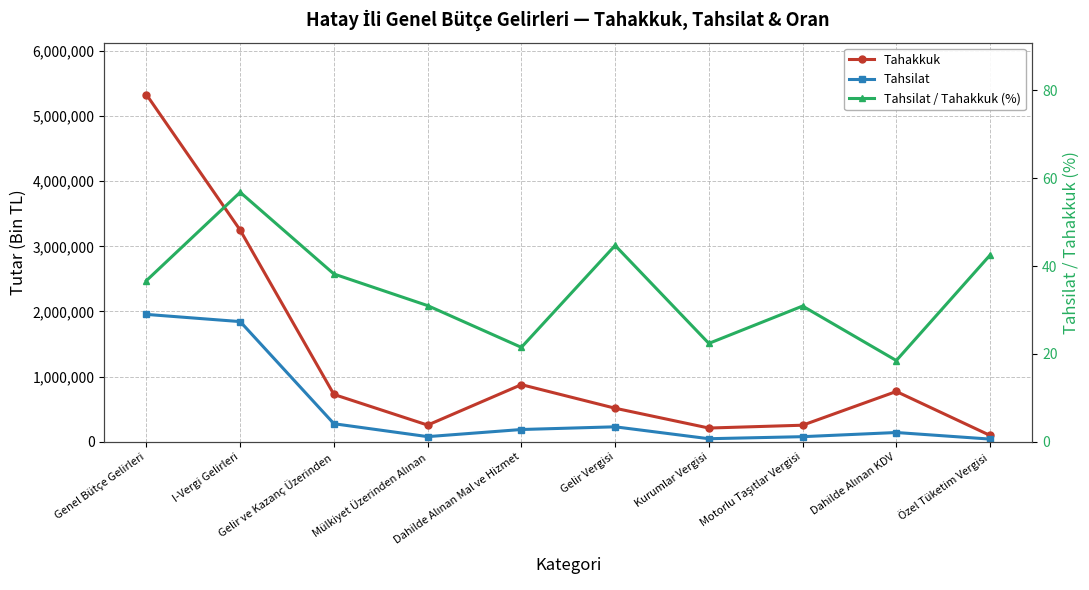

What is the total value across all series at Dahilde Alınan KDV?

914943.5